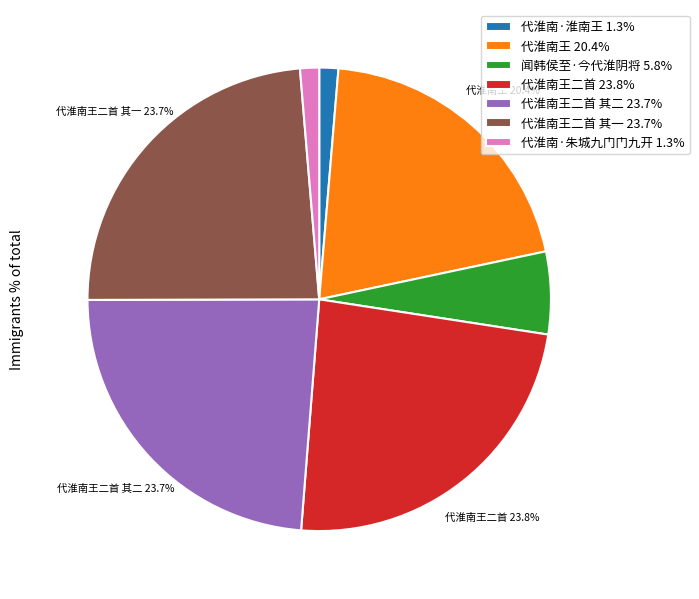

Is there a majority slice in this chart?

No